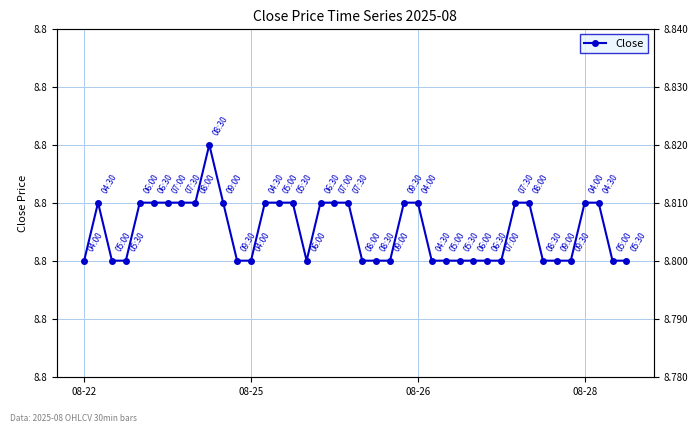

Which label corresponds to the smallest value in the chart?

08-22